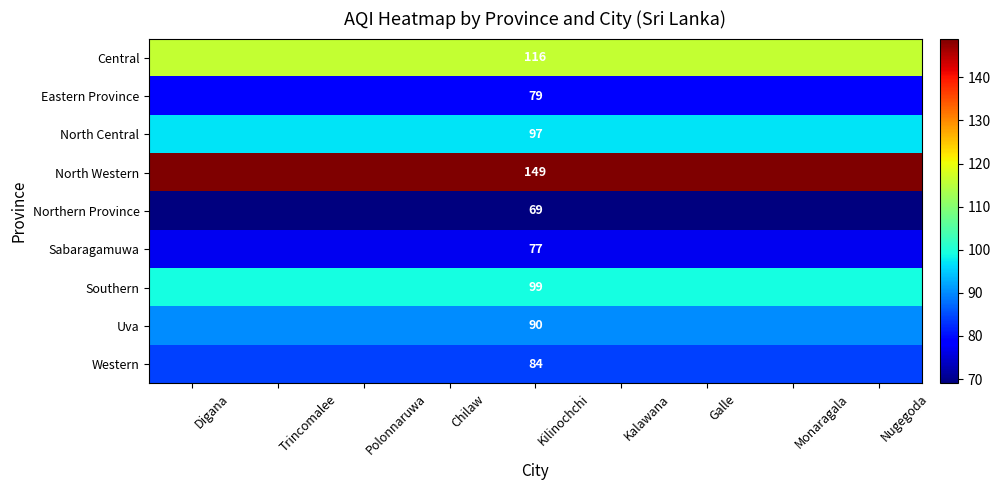

Is it true that Sabaragamuwa equals 77 at Digana?

True